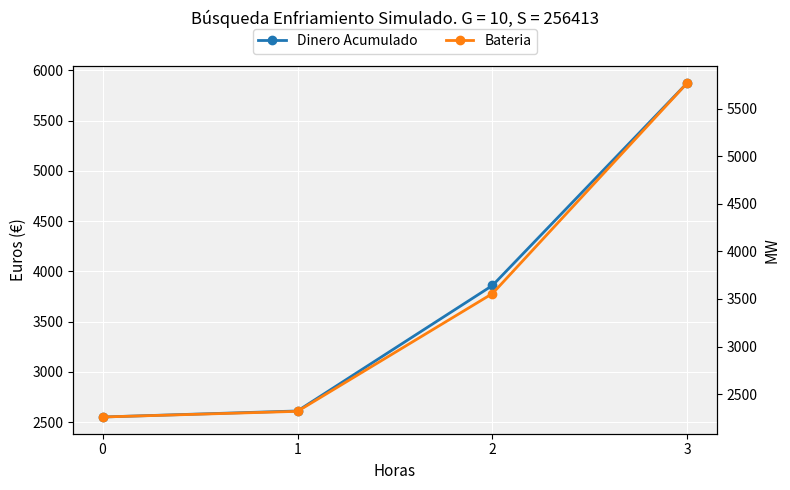

Which series has the widest spread of values?

Bateria